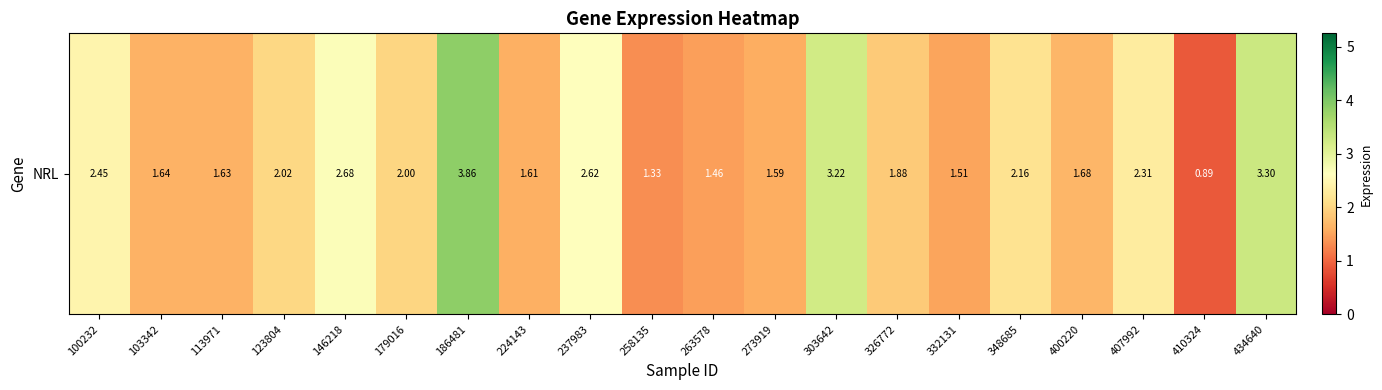

What value does the data have at 103342?

1.6